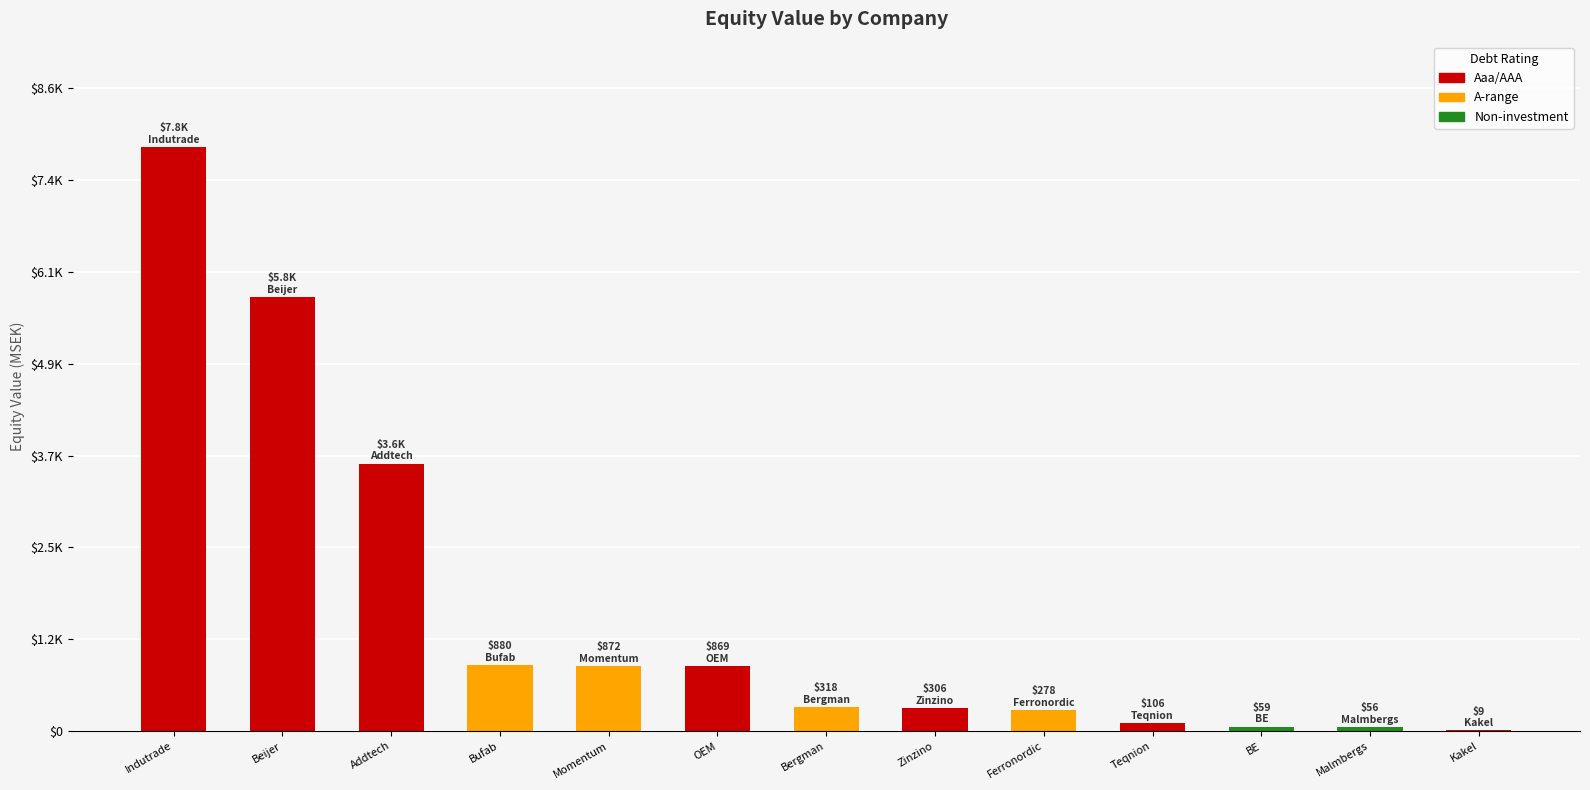

Reading left to right, extract all data points from this chart.

7801.2	5799.3	3570.5	879.7	871.5	869.4	317.6	305.8	278.5	106.4	59.4	56.5	8.5